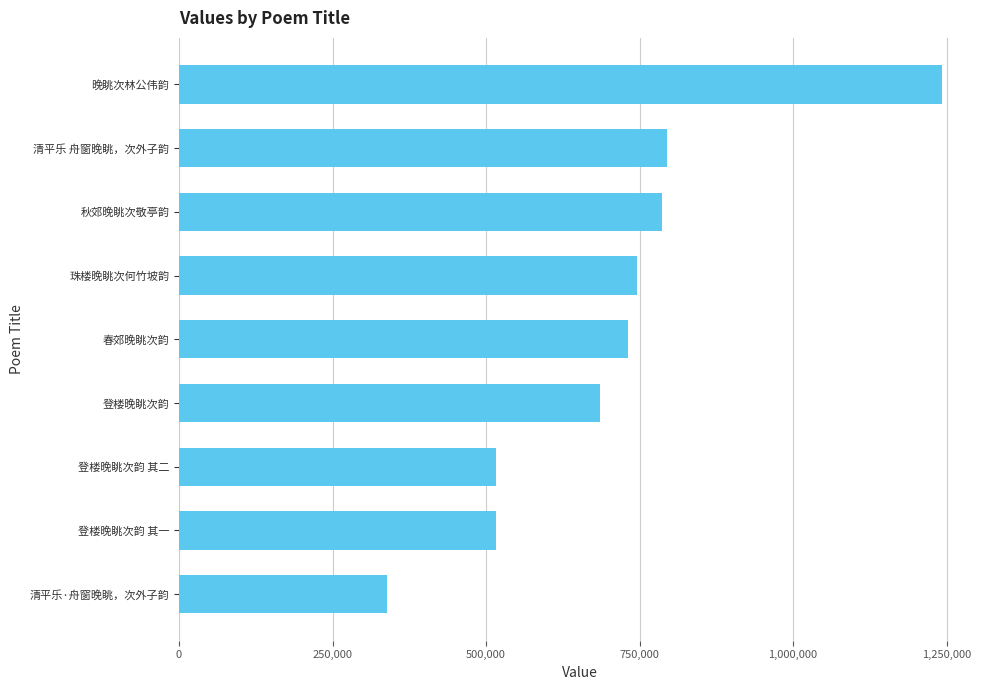

What is the maximum value shown in the chart?

1242405